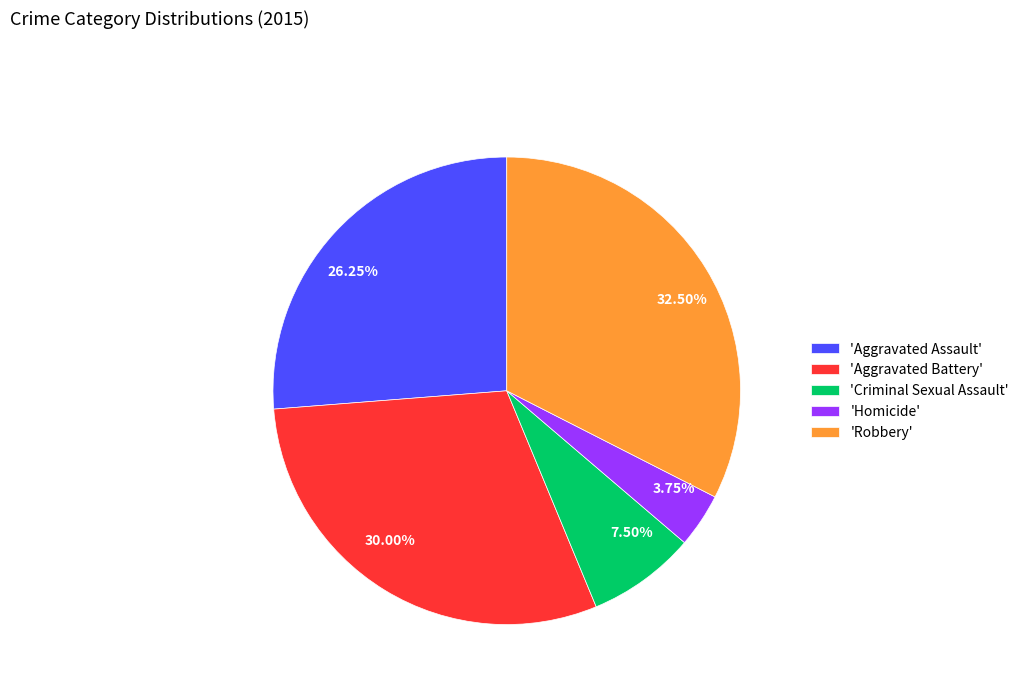

Which has a higher value, 26.25% or 30.00%?

30.00%